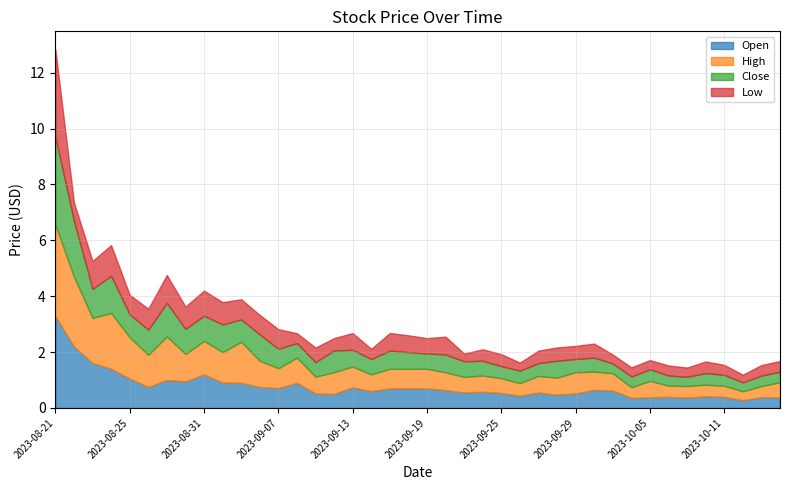

What is the sum of the Close values at 2023-08-29 and 2023-09-21?

1.8